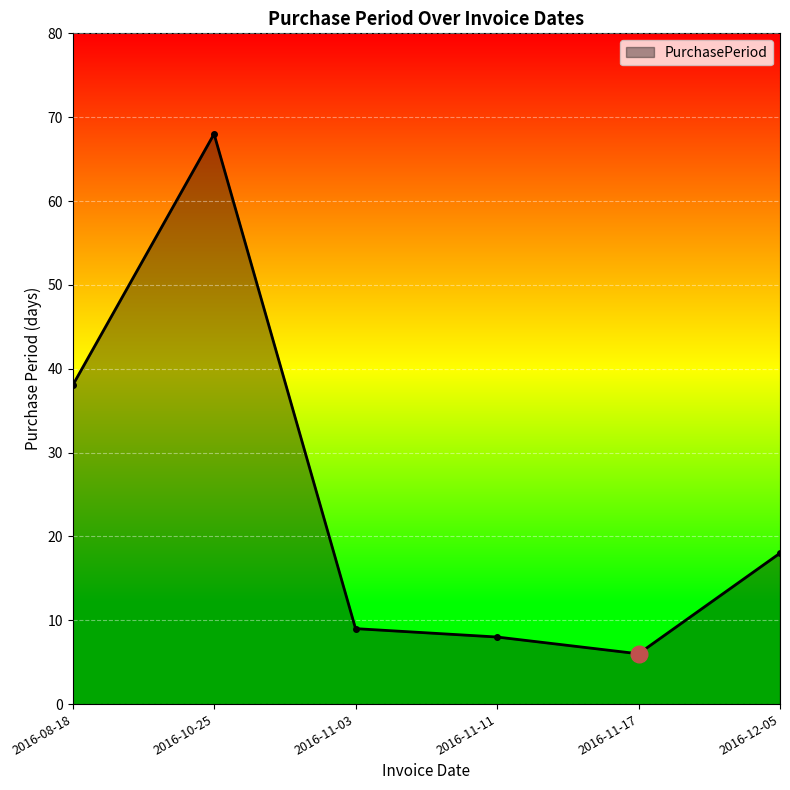

Which category has the lowest value across all series?

2016-11-17